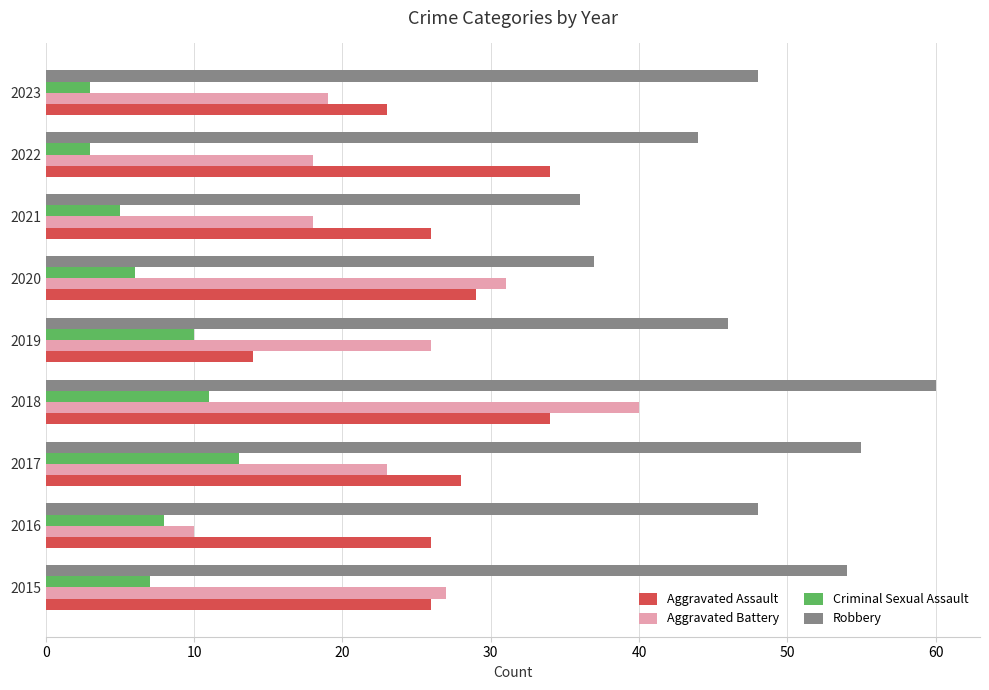

What is the difference between the Criminal Sexual Assault values at 2021 and 2016?

3